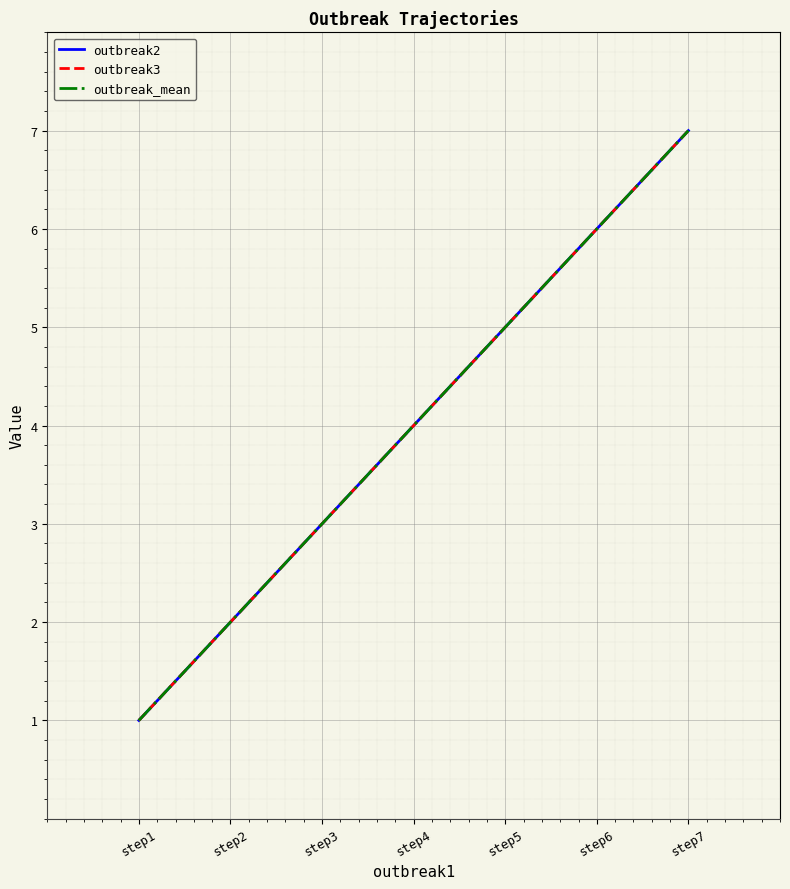

At which category is the sum across all series the highest?

step7